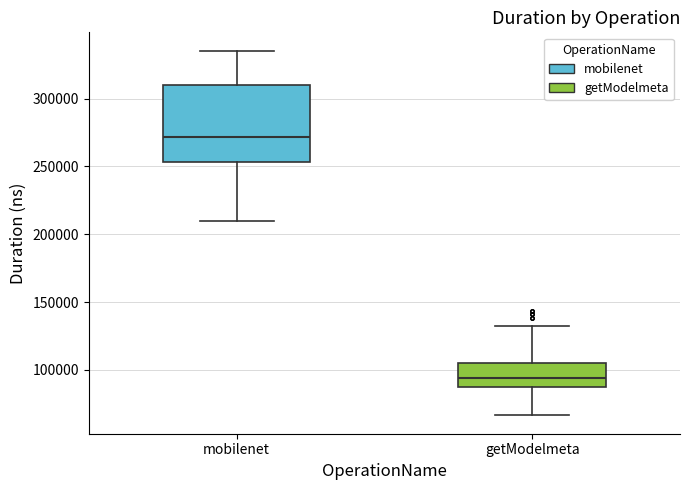

Which box is the tallest, from its lower edge to its upper edge?

mobilenet